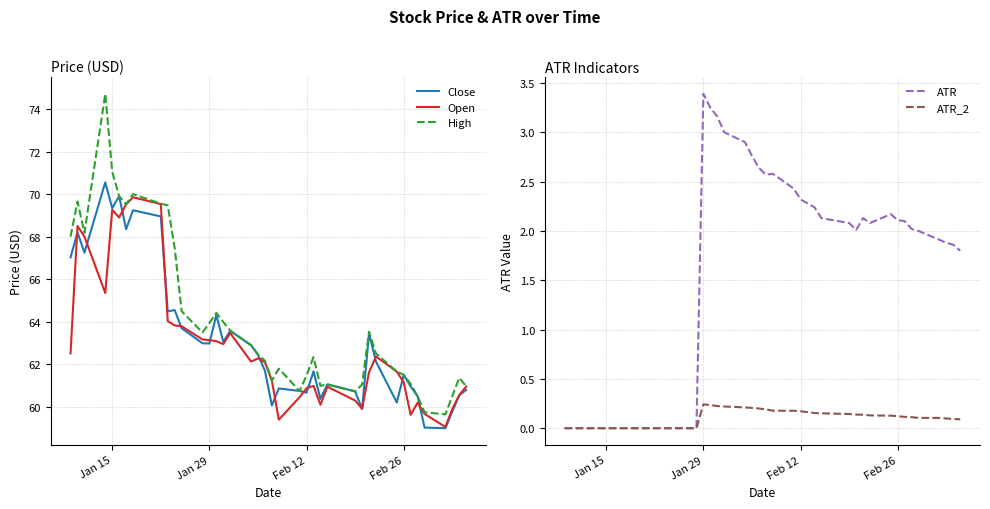

In Close, how many points are lower than both neighbors (excluding endpoints)?

12